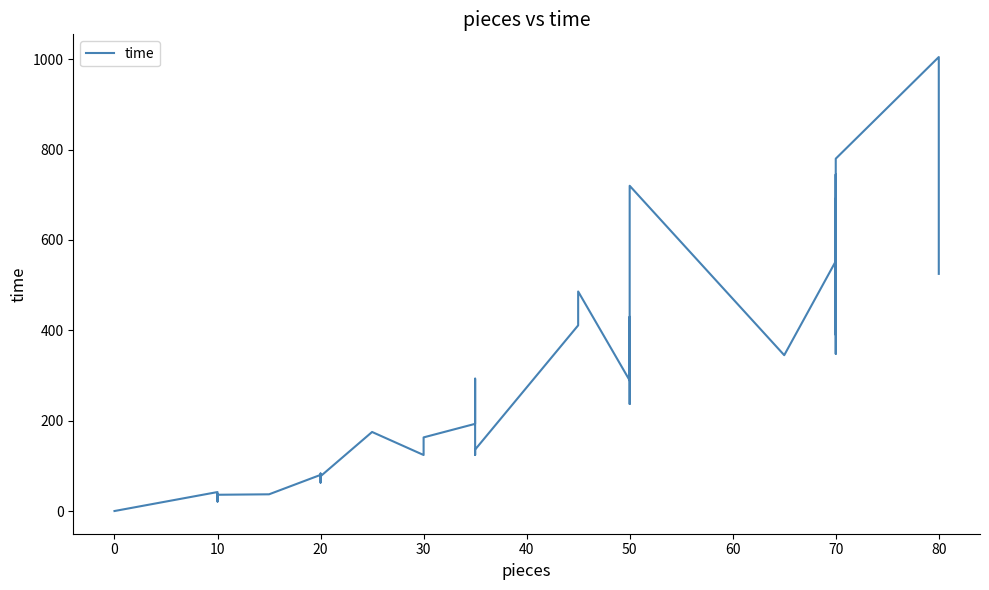

What is the difference between the maximum and second lowest values?

984